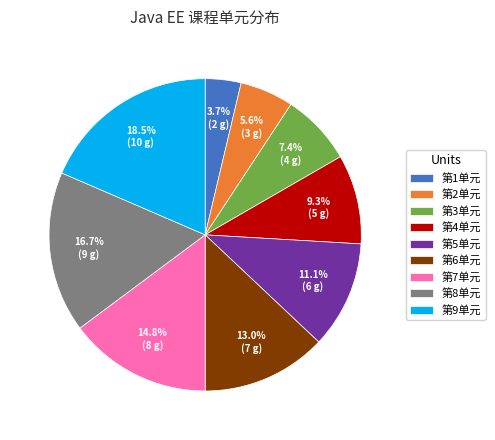

To the nearest percent, what is the difference between the 第3单元 and 第1单元 slice percentages?

4%